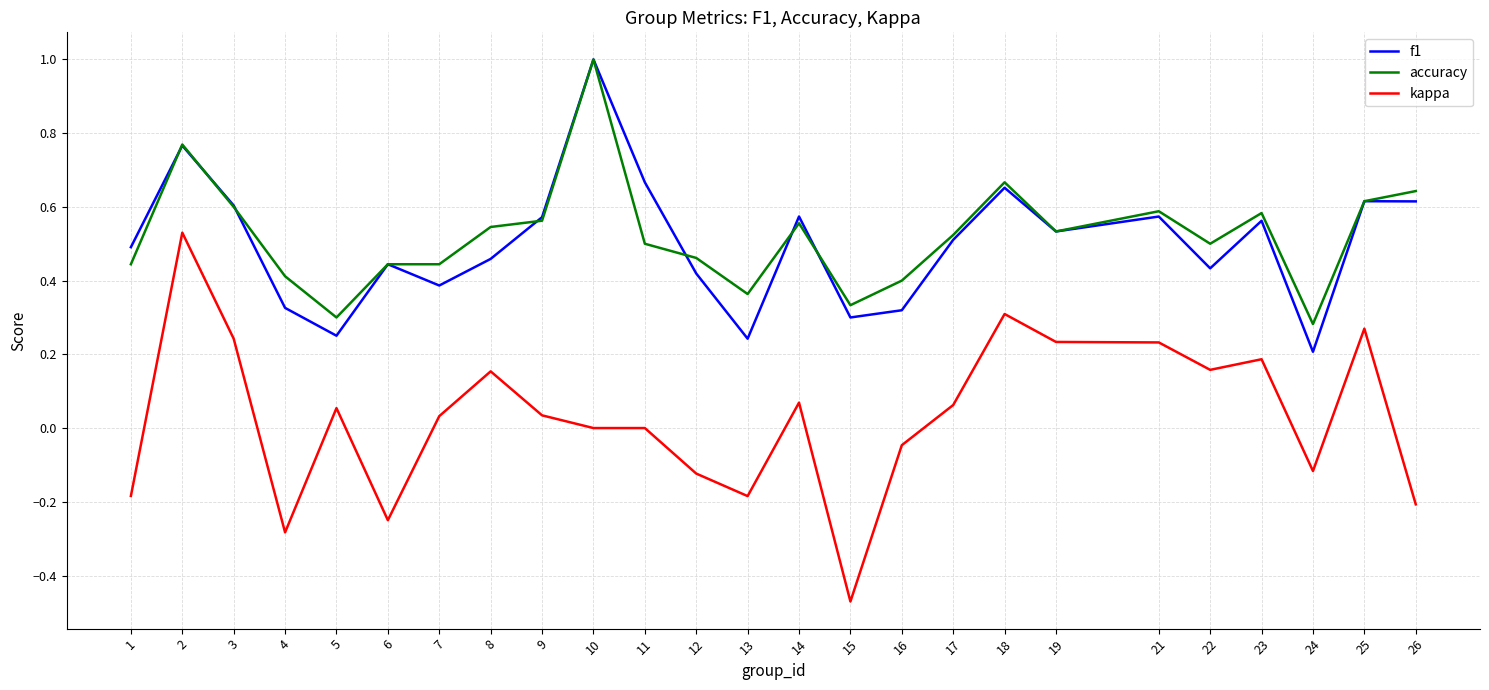

At 22, list the series in order from smallest to largest.

kappa, f1, accuracy